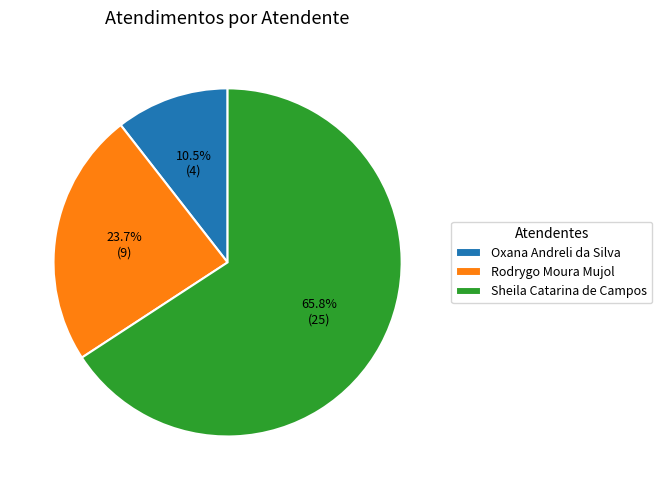

Is it true that Sheila Catarina de Campos is 66% of the pie?

True